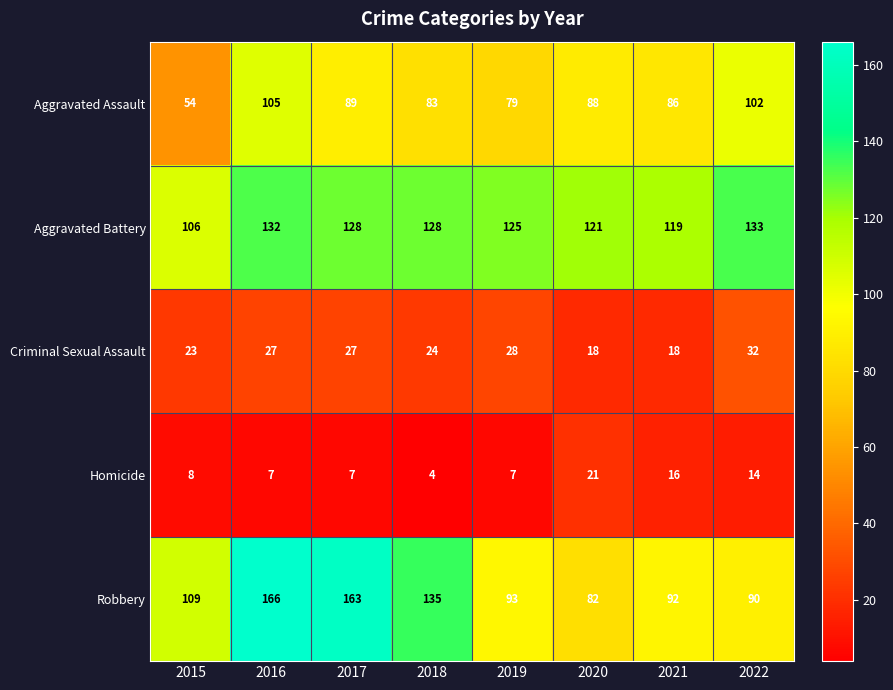

List the series in order of their peak value, highest first.

Robbery, Aggravated Battery, Aggravated Assault, Criminal Sexual Assault, Homicide